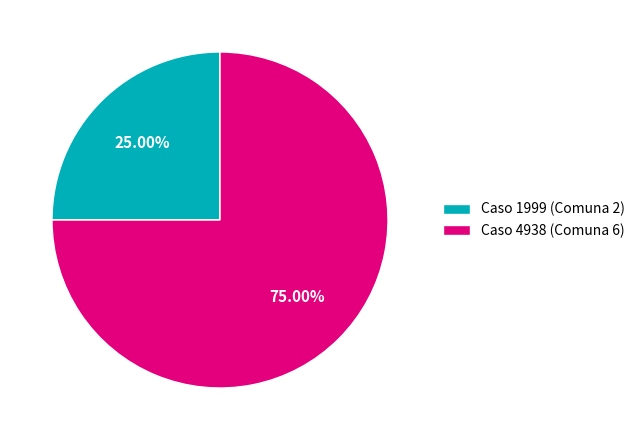

How many segments does this pie chart have?

2